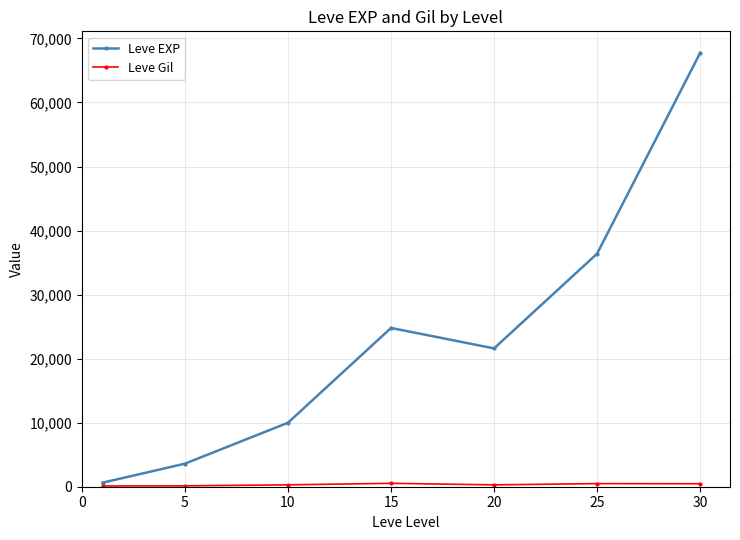

What is the difference between the maximum and minimum values in the Leve EXP series?

67100